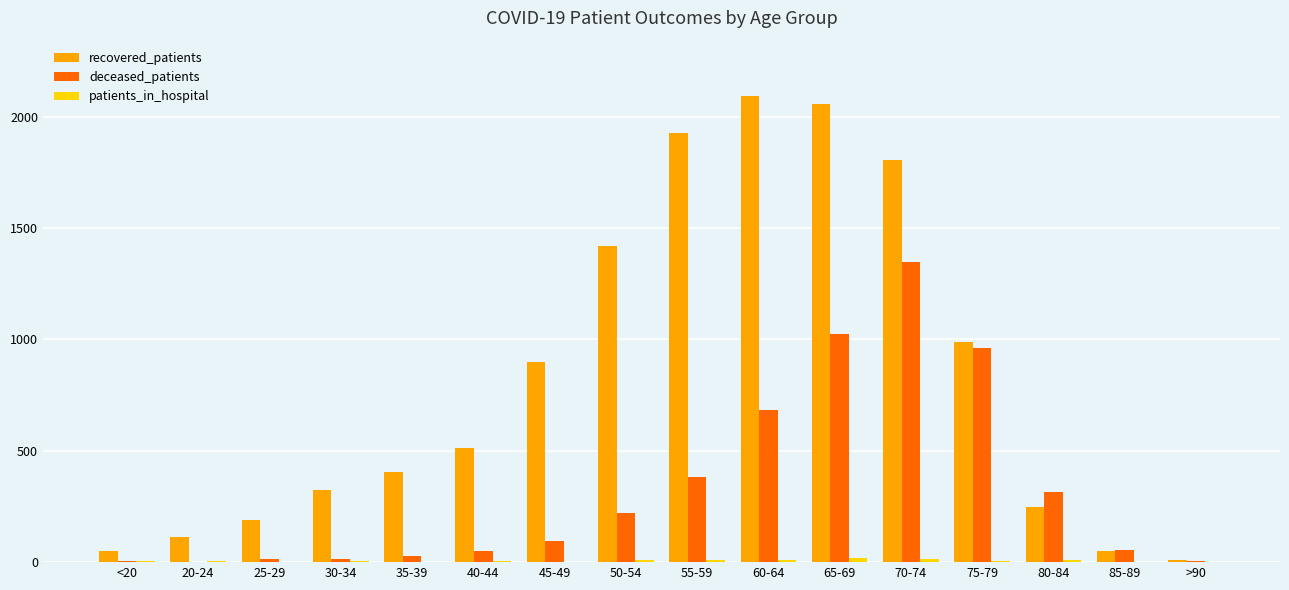

What is the total value across all series at 50-54?

1649